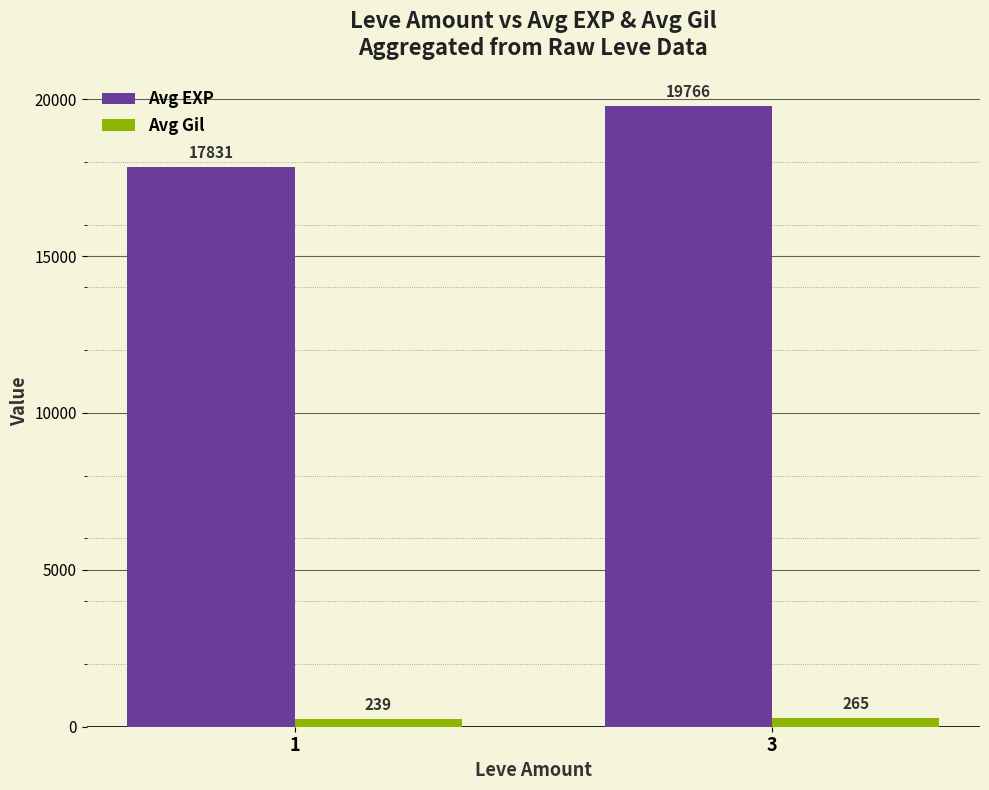

What is the average value of the Avg EXP series?

18798.4